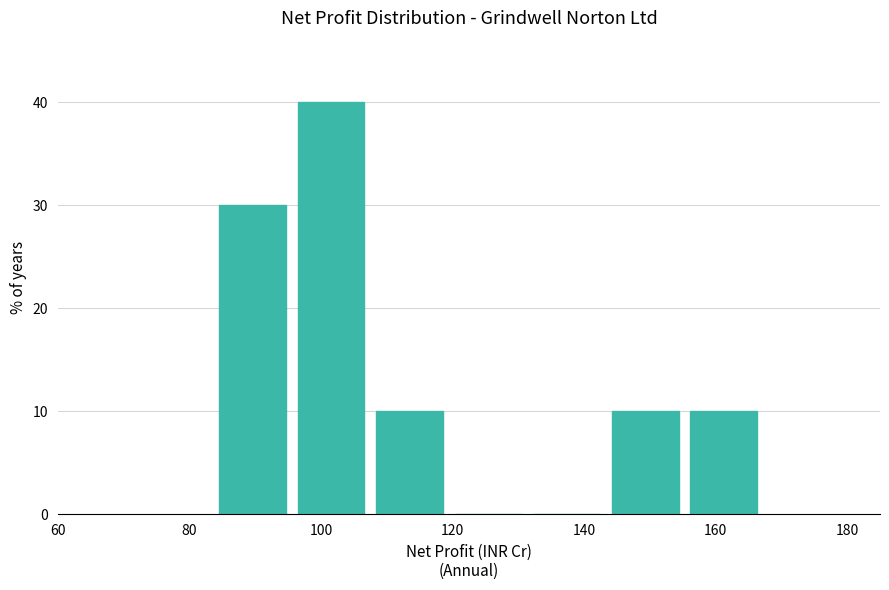

Reading left to right, list every bar in this chart as the range it spans on the x-axis followed by its height. Neither the bar edges nor the heights are printed on the chart, so give them approximately, as read against the axes.

84 to 96: 30
96 to 108: 40
108 to 120: 10
120 to 132: 0
132 to 144: 0
144 to 156: 10
156 to 168: 10